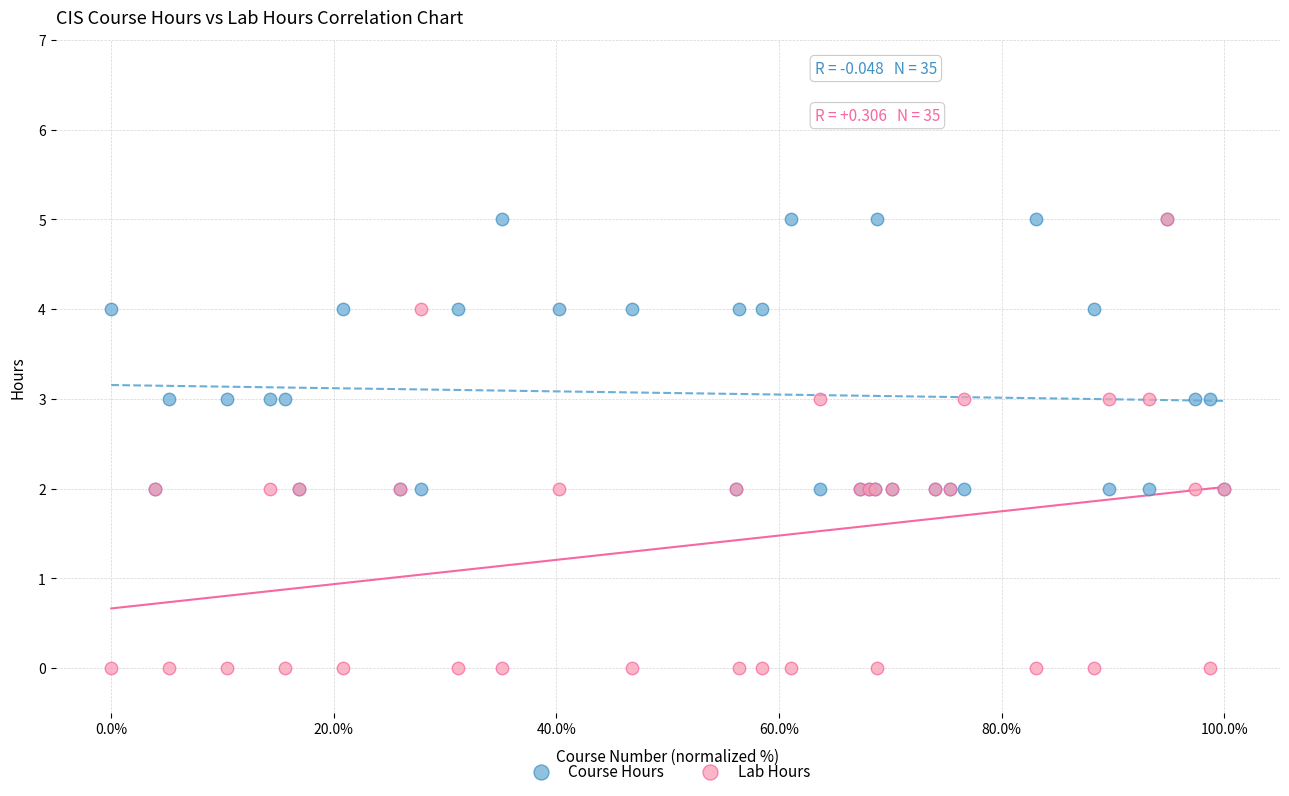

Which series has the largest Y range (max minus min)?

Lab Hours